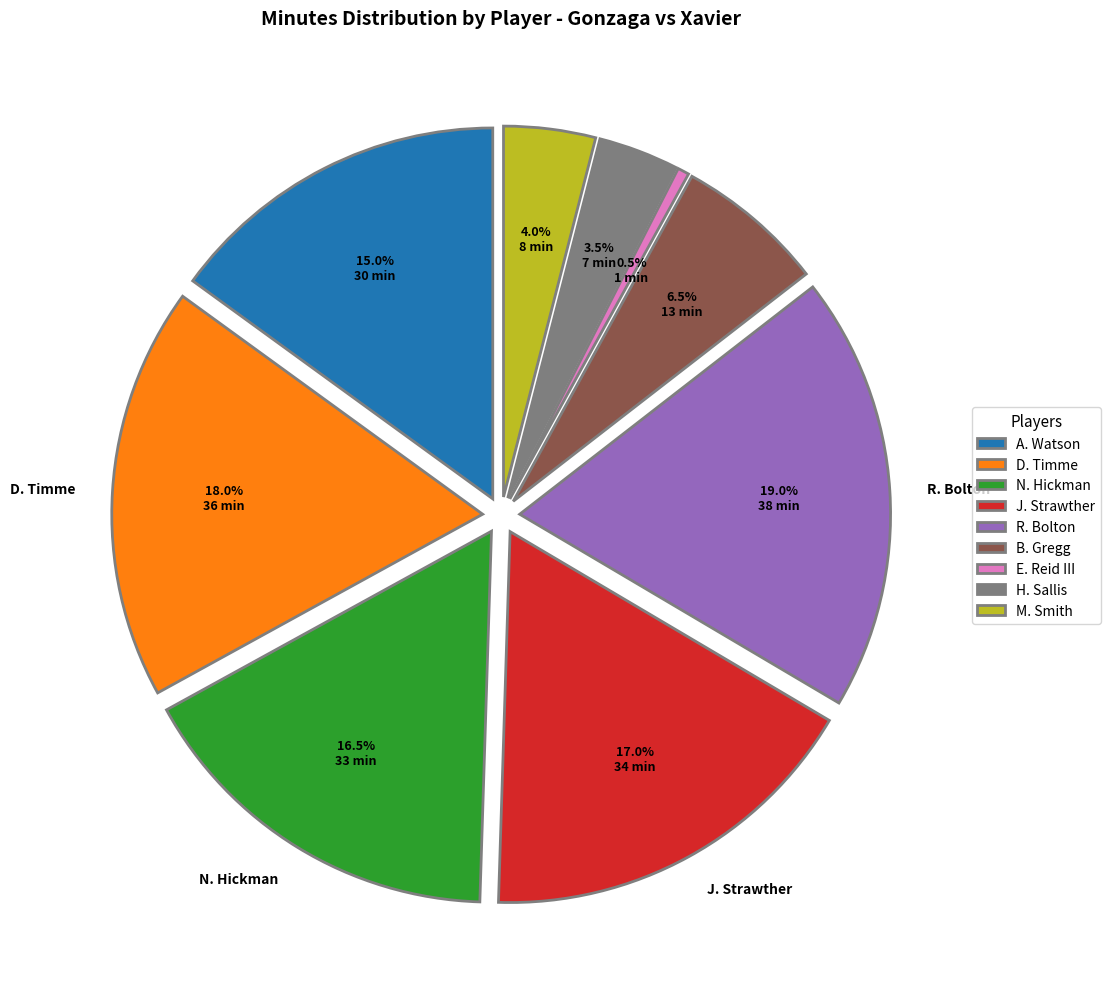

Count the number of slices in the pie.

9